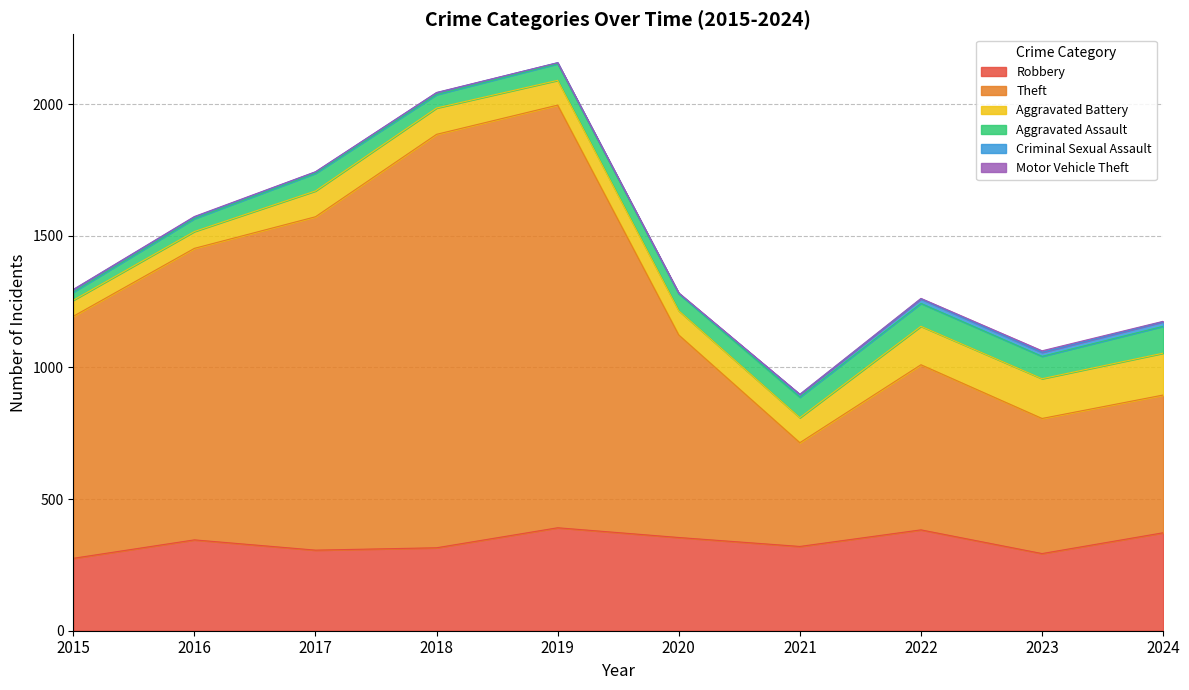

Which series has the largest total across all categories?

Theft